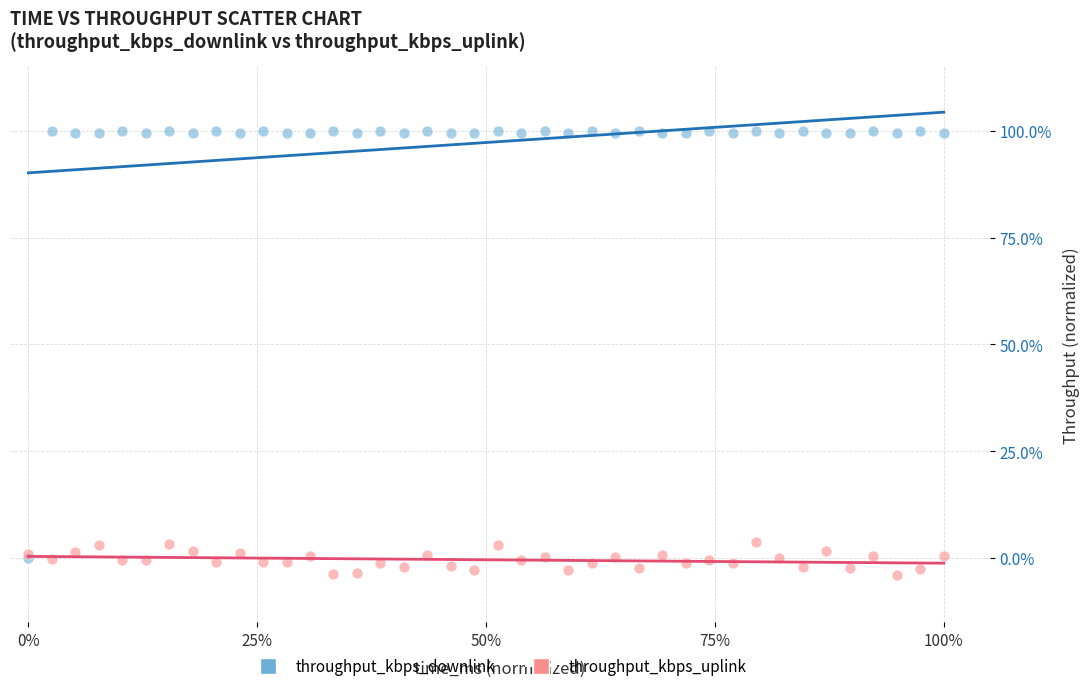

Which series has the largest Y range (max minus min)?

throughput_kbps_downlink